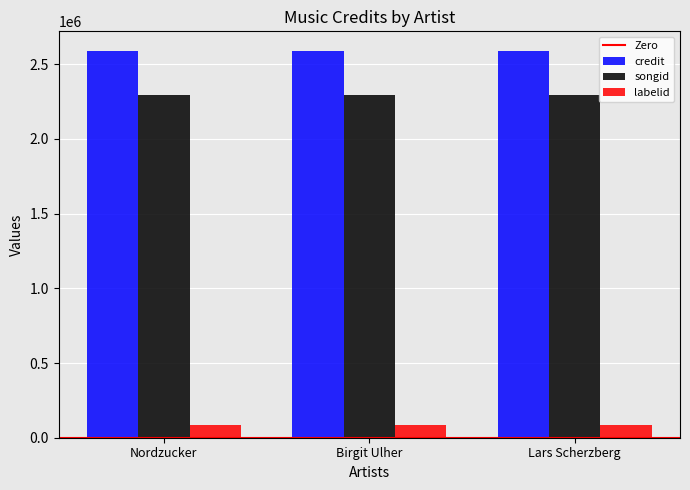

Which series has the largest total across all categories?

credit